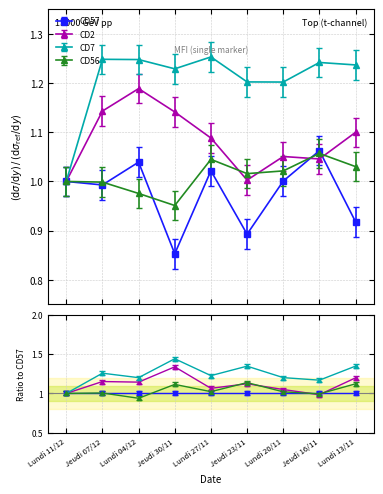

What is the total value across all series at Jeudi 16/11?

4.4